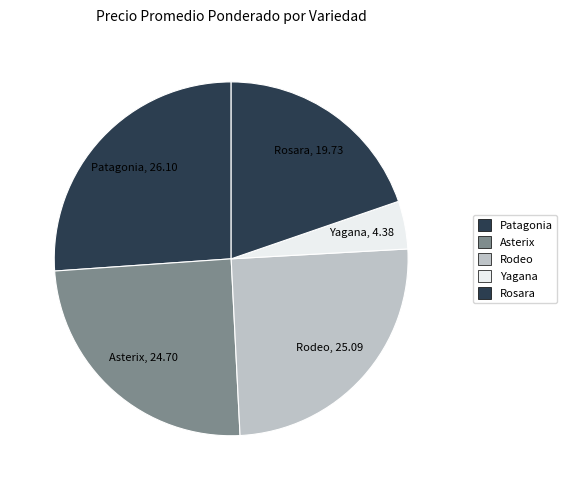

Count the number of slices in the pie.

5